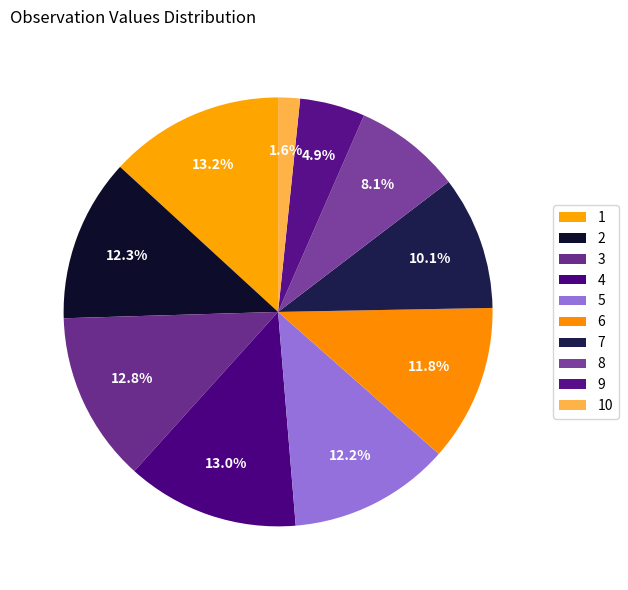

Rank the categories by value from highest to lowest.

1, 4, 3, 2, 5, 6, 7, 8, 9, 10